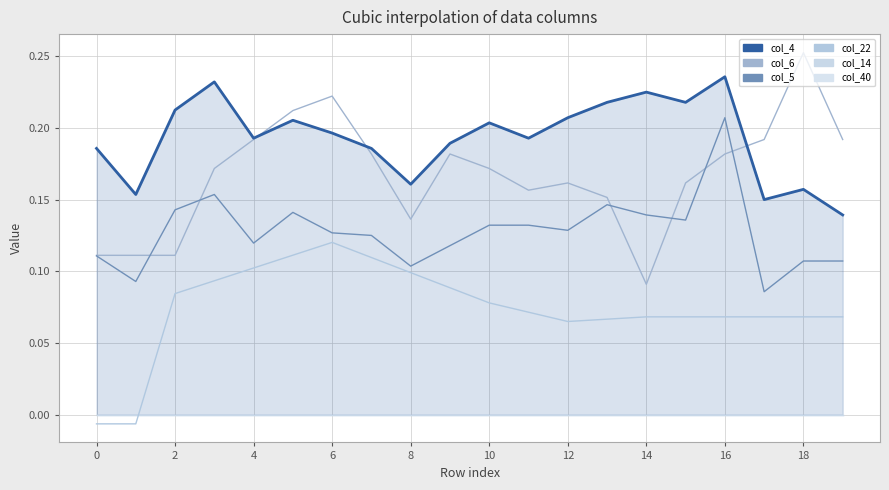

How many times do col_5 and col_6 cross each other?

6